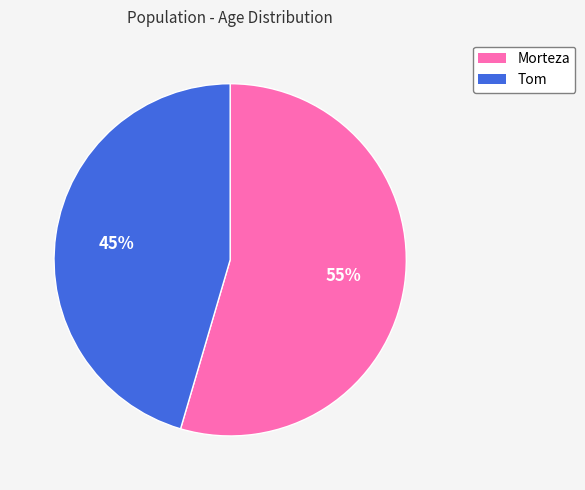

To the nearest percent, what portion does Morteza represent?

55%